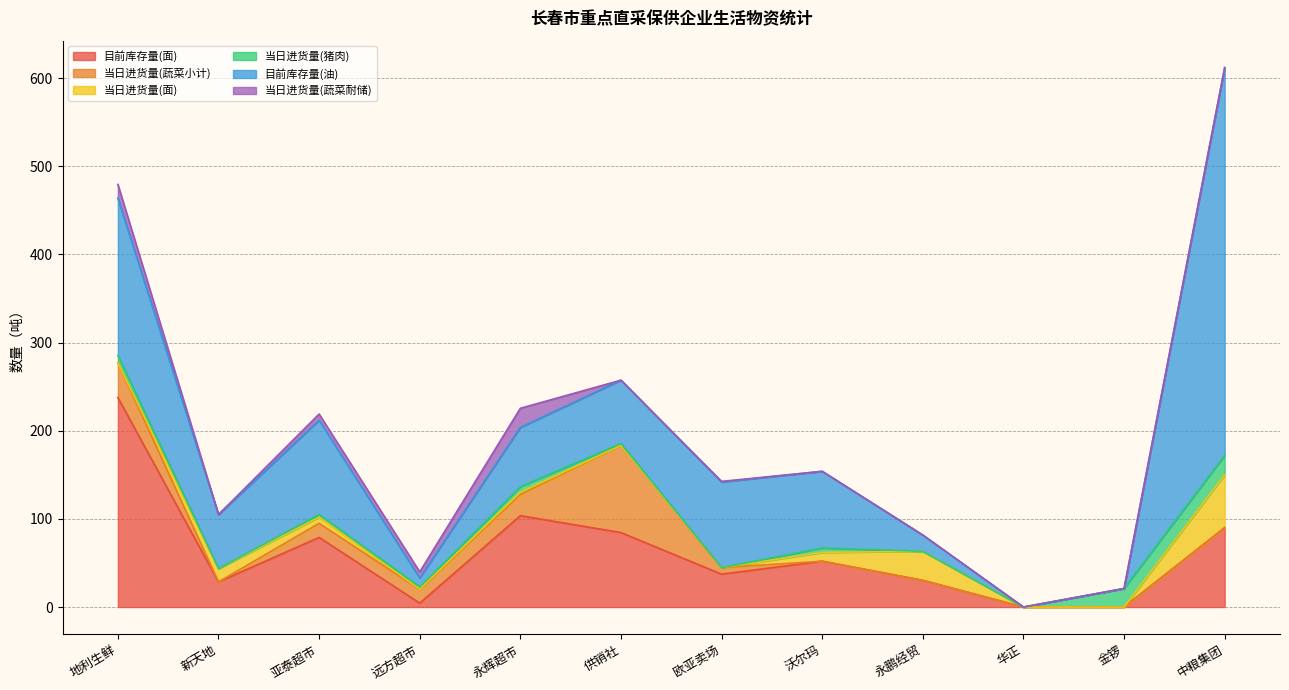

What position from the right is 永辉超市?

8